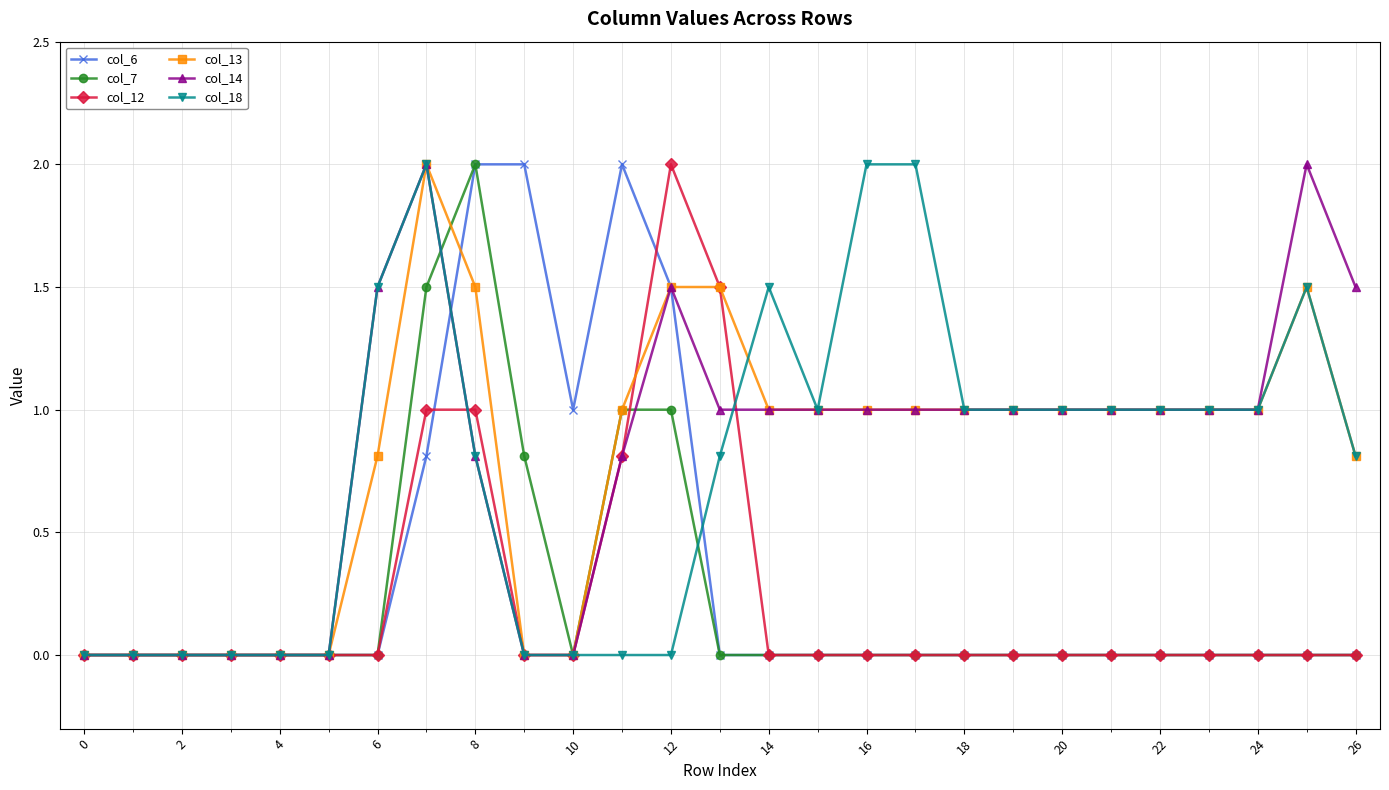

What is the value of the col_18 point at the 23rd from the left?

1.0